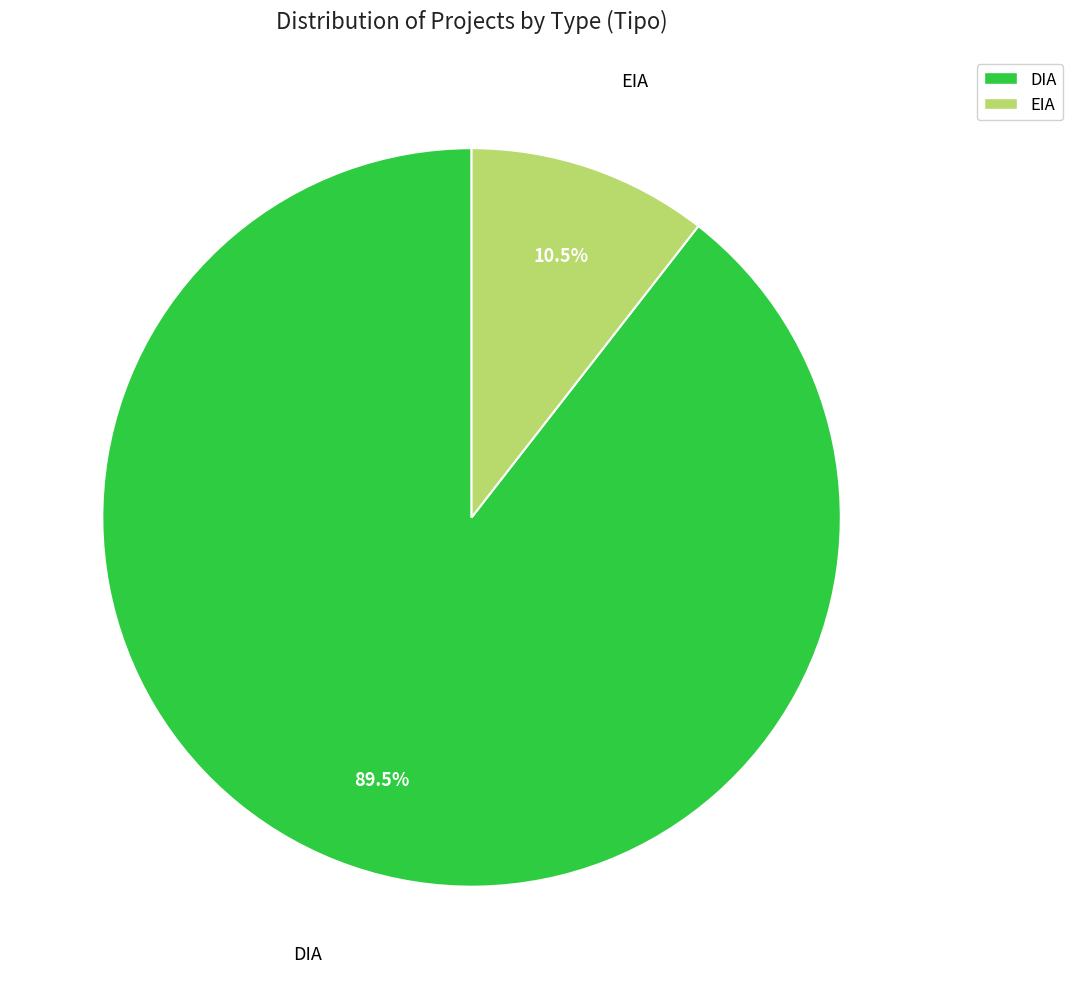

Combined, do DIA and EIA account for over 50%?

Yes